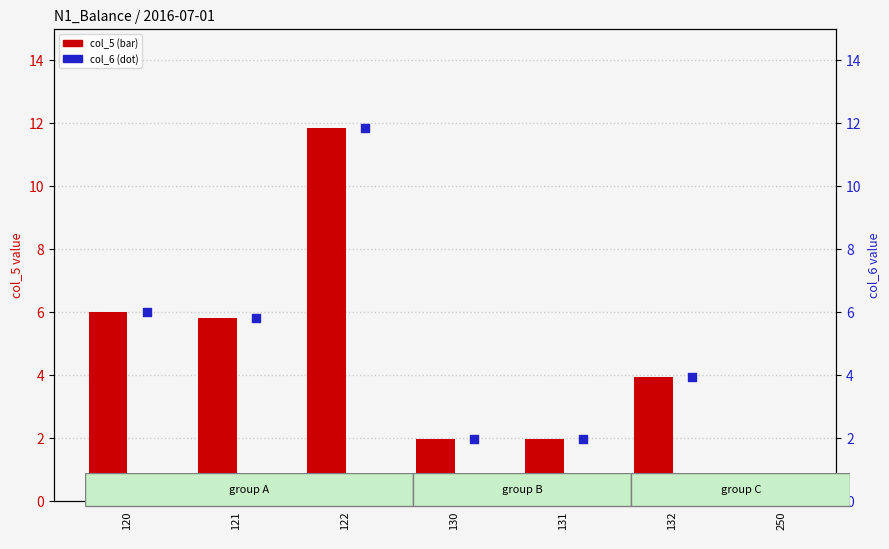

At how many categories does at least one series exceed 7?

1